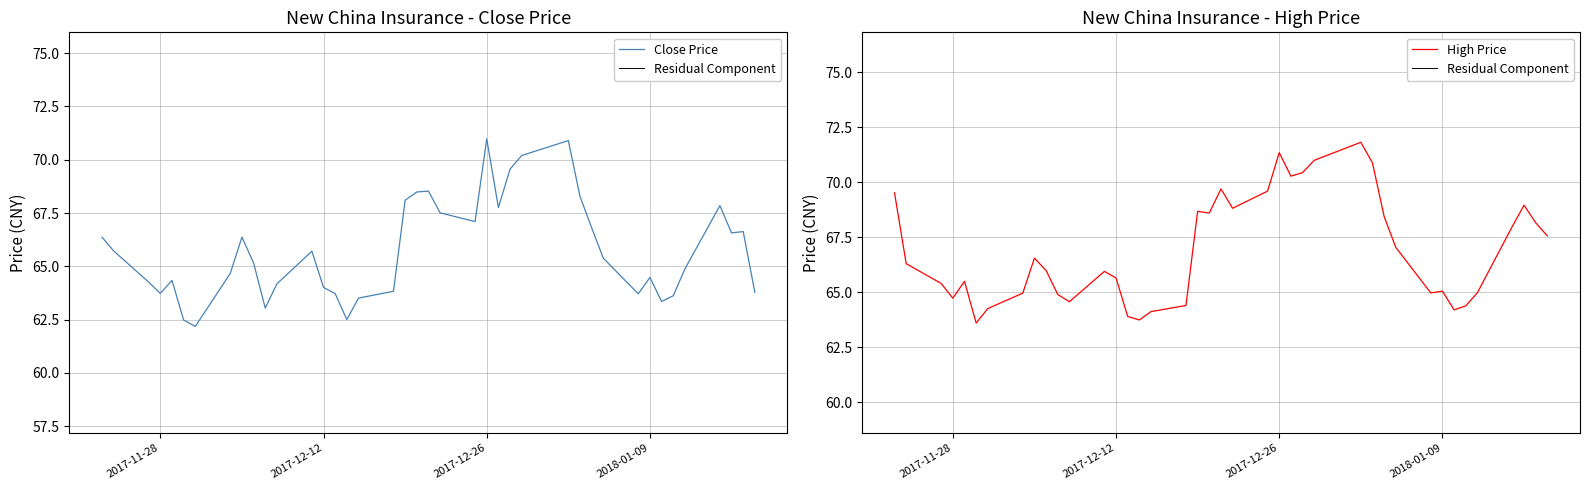

True or false: High Price has a value of 27.0 at 2017-11-28.

False